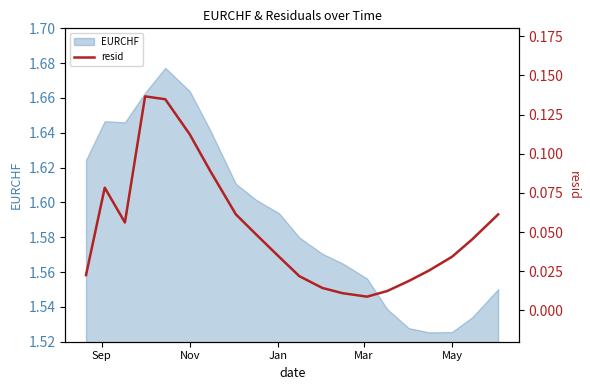

The EURCHF series shows 0.4 at Nov. True or false?

False